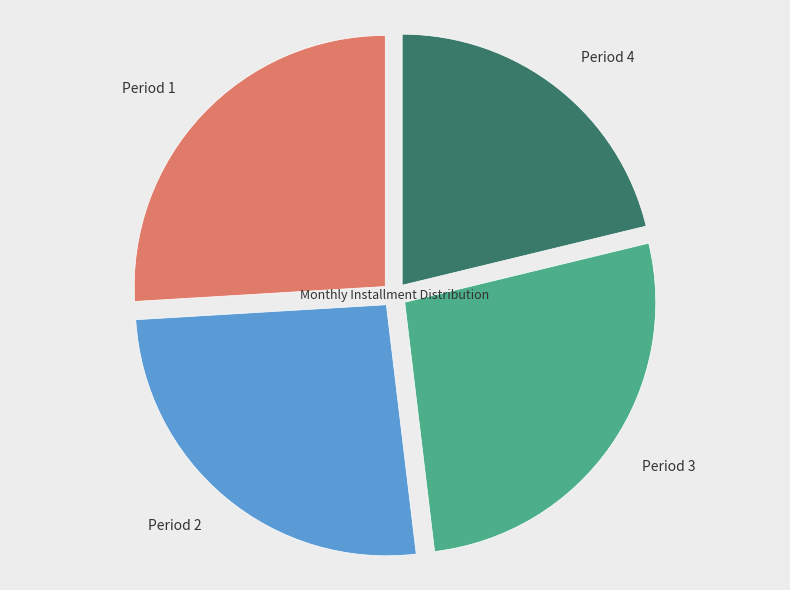

Which category has the biggest portion of the pie?

Period 3